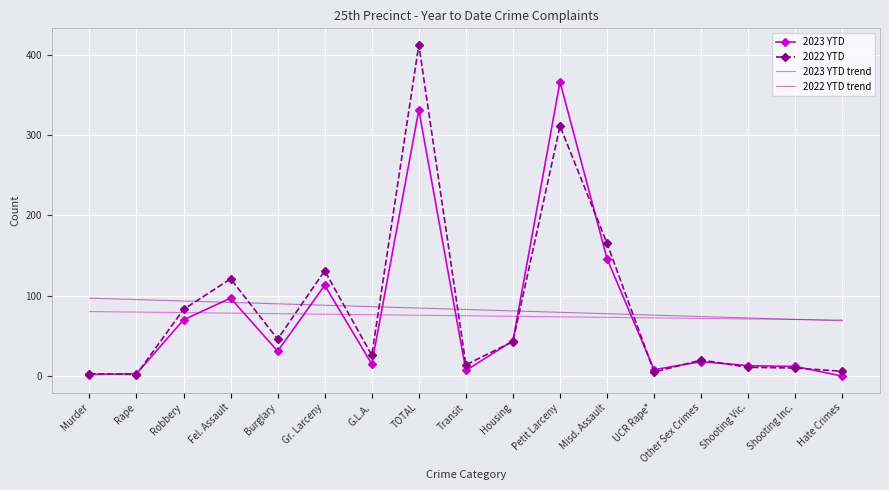

The value of 2023 YTD at Fel. Assault is 97.0. True or false?

True